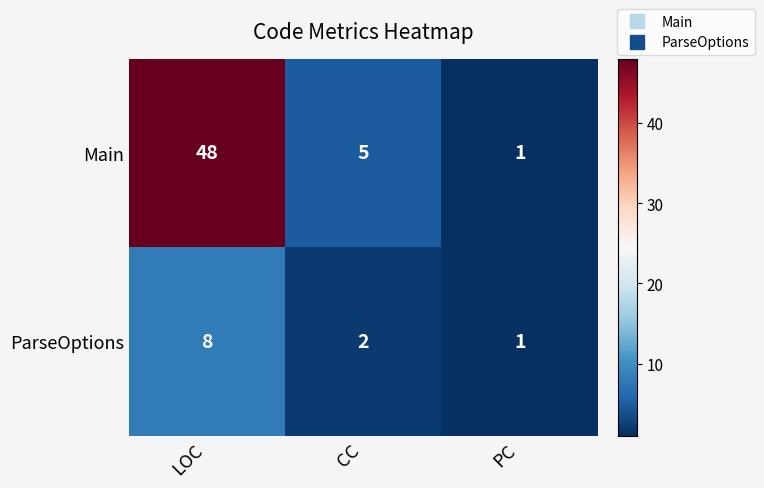

How many distinct data groups are displayed?

2